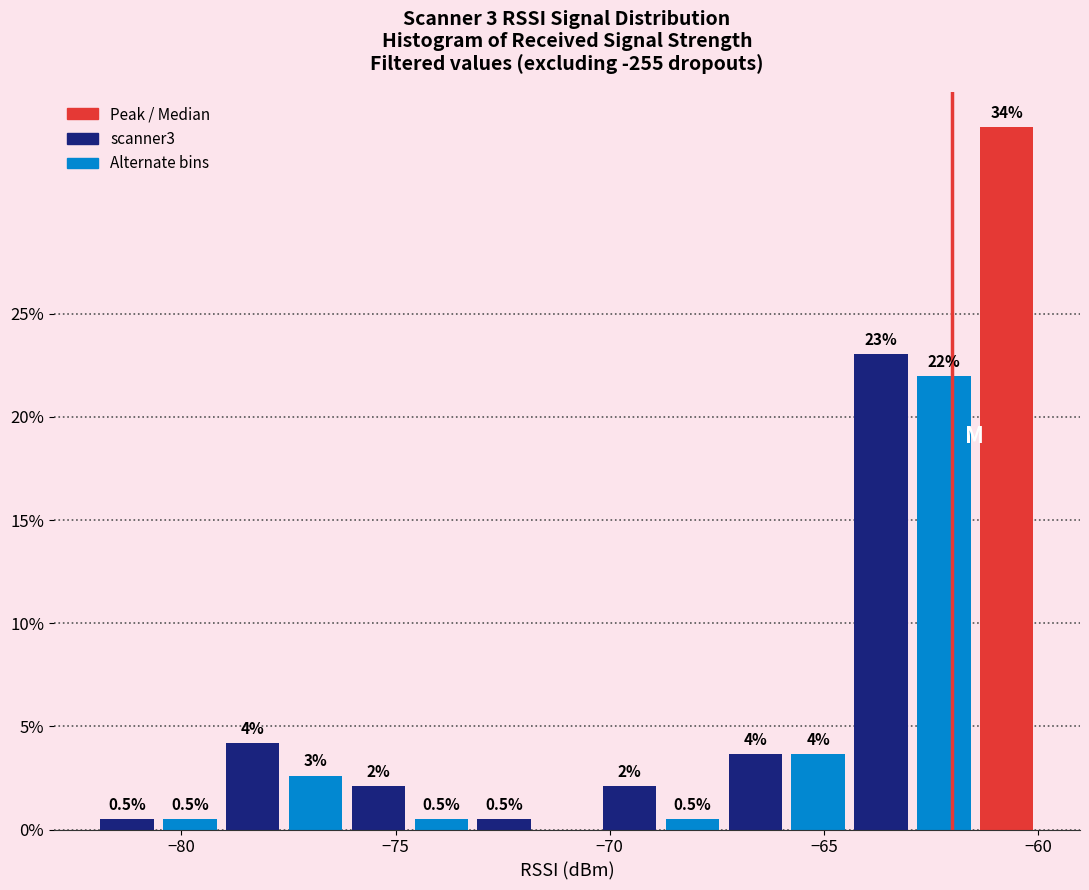

Read against the x-axis, roughly where is the centre of the tallest bar?

-60.5